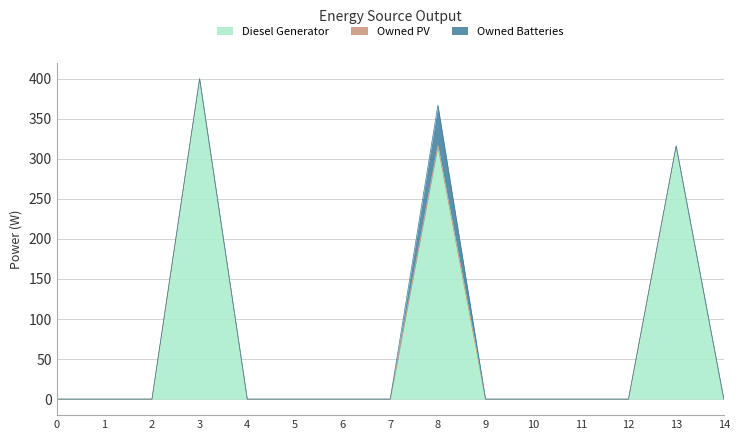

Where is the first local maximum for Diesel Generator?

3